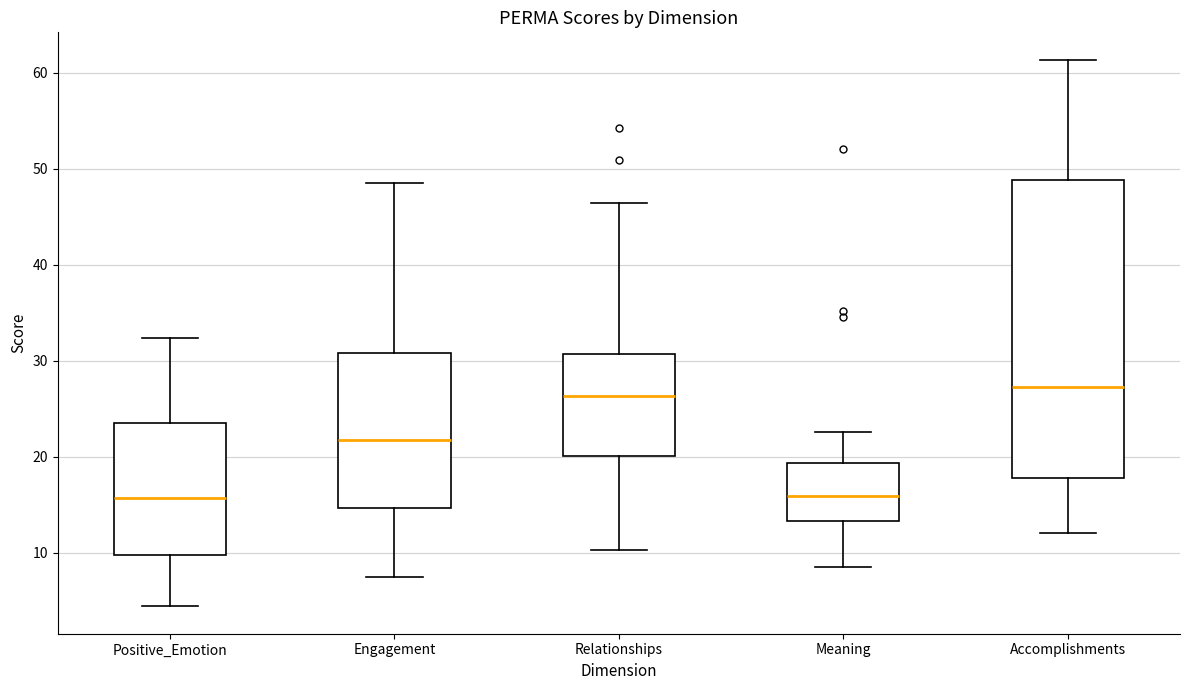

Reading left to right, transcribe this box plot: for each box, give where its median line is, the range the box spans, and where its two whiskers end, as read against the y-axis. The values are not printed on the chart, so give them approximately, as read against the axis.

Positive_Emotion: median 16, box 10 to 24, whiskers 4 to 32
Engagement: median 22, box 15 to 31, whiskers 7 to 49
Relationships: median 26, box 20 to 31, whiskers 10 to 46
Meaning: median 16, box 13 to 19, whiskers 9 to 23
Accomplishments: median 27, box 18 to 49, whiskers 12 to 61